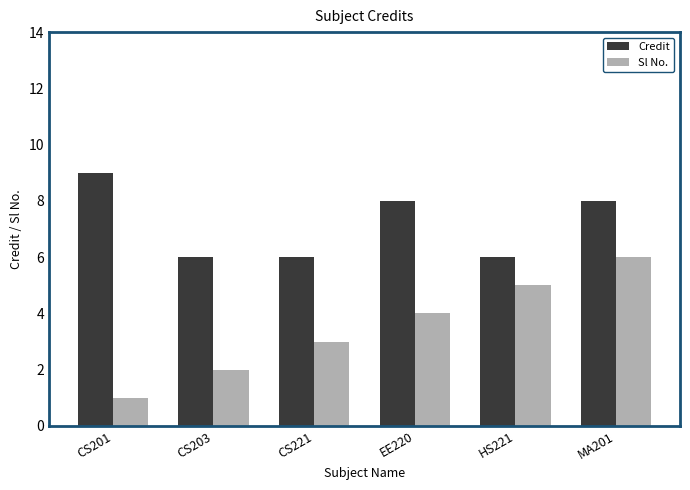

Count the number of categories in the chart.

6